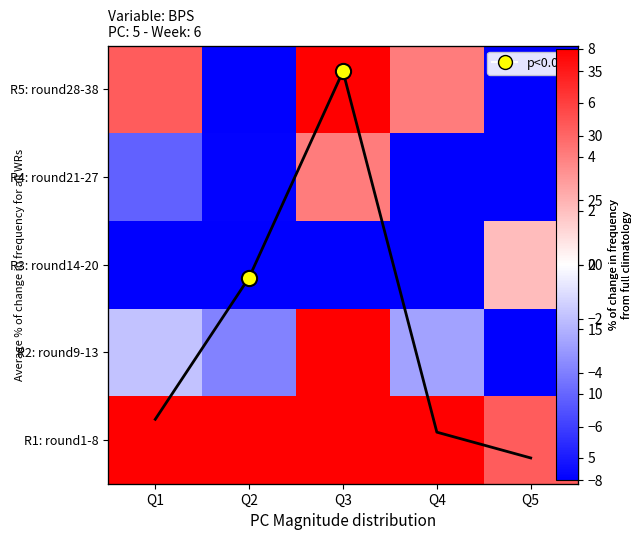

The value of R4: round21-27 at Q2 is -7.9. True or false?

True